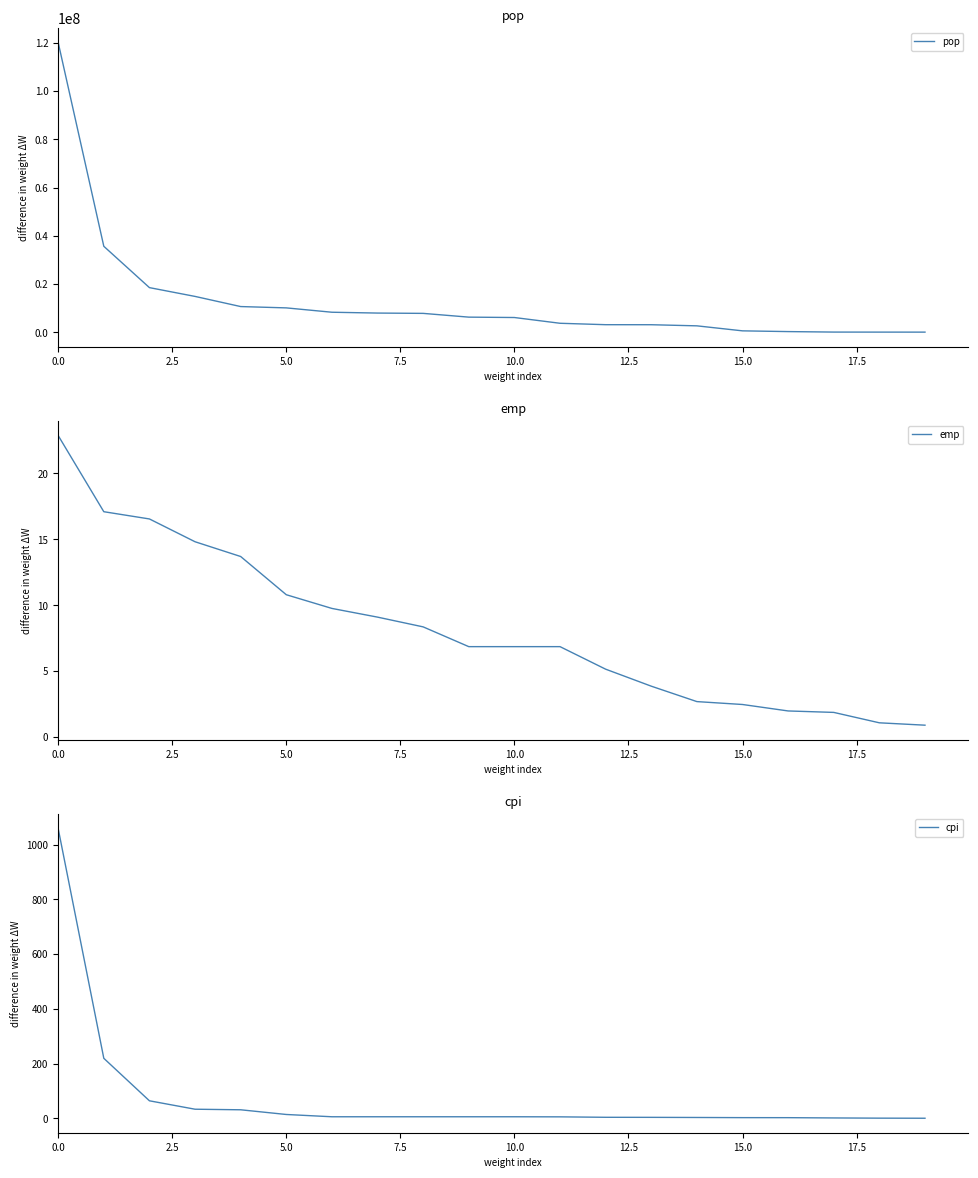

Read the emp value at 18.

1.1